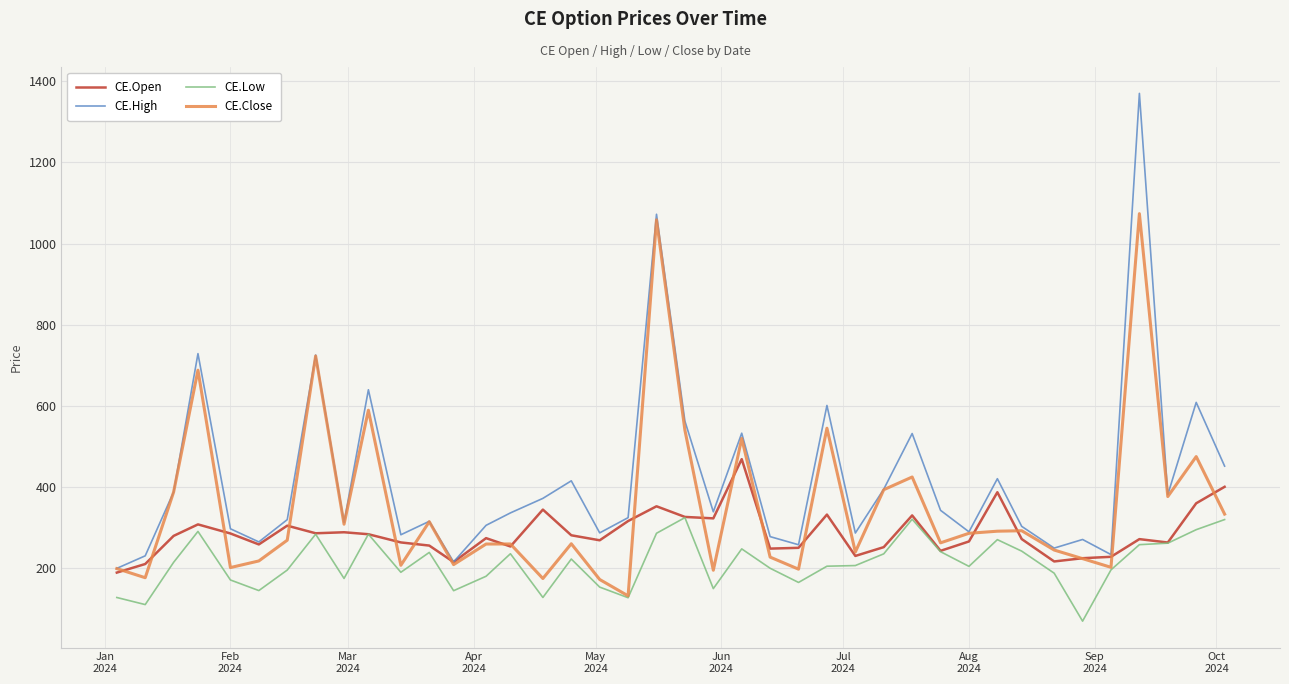

What is the maximum value shown in the chart?

1369.7